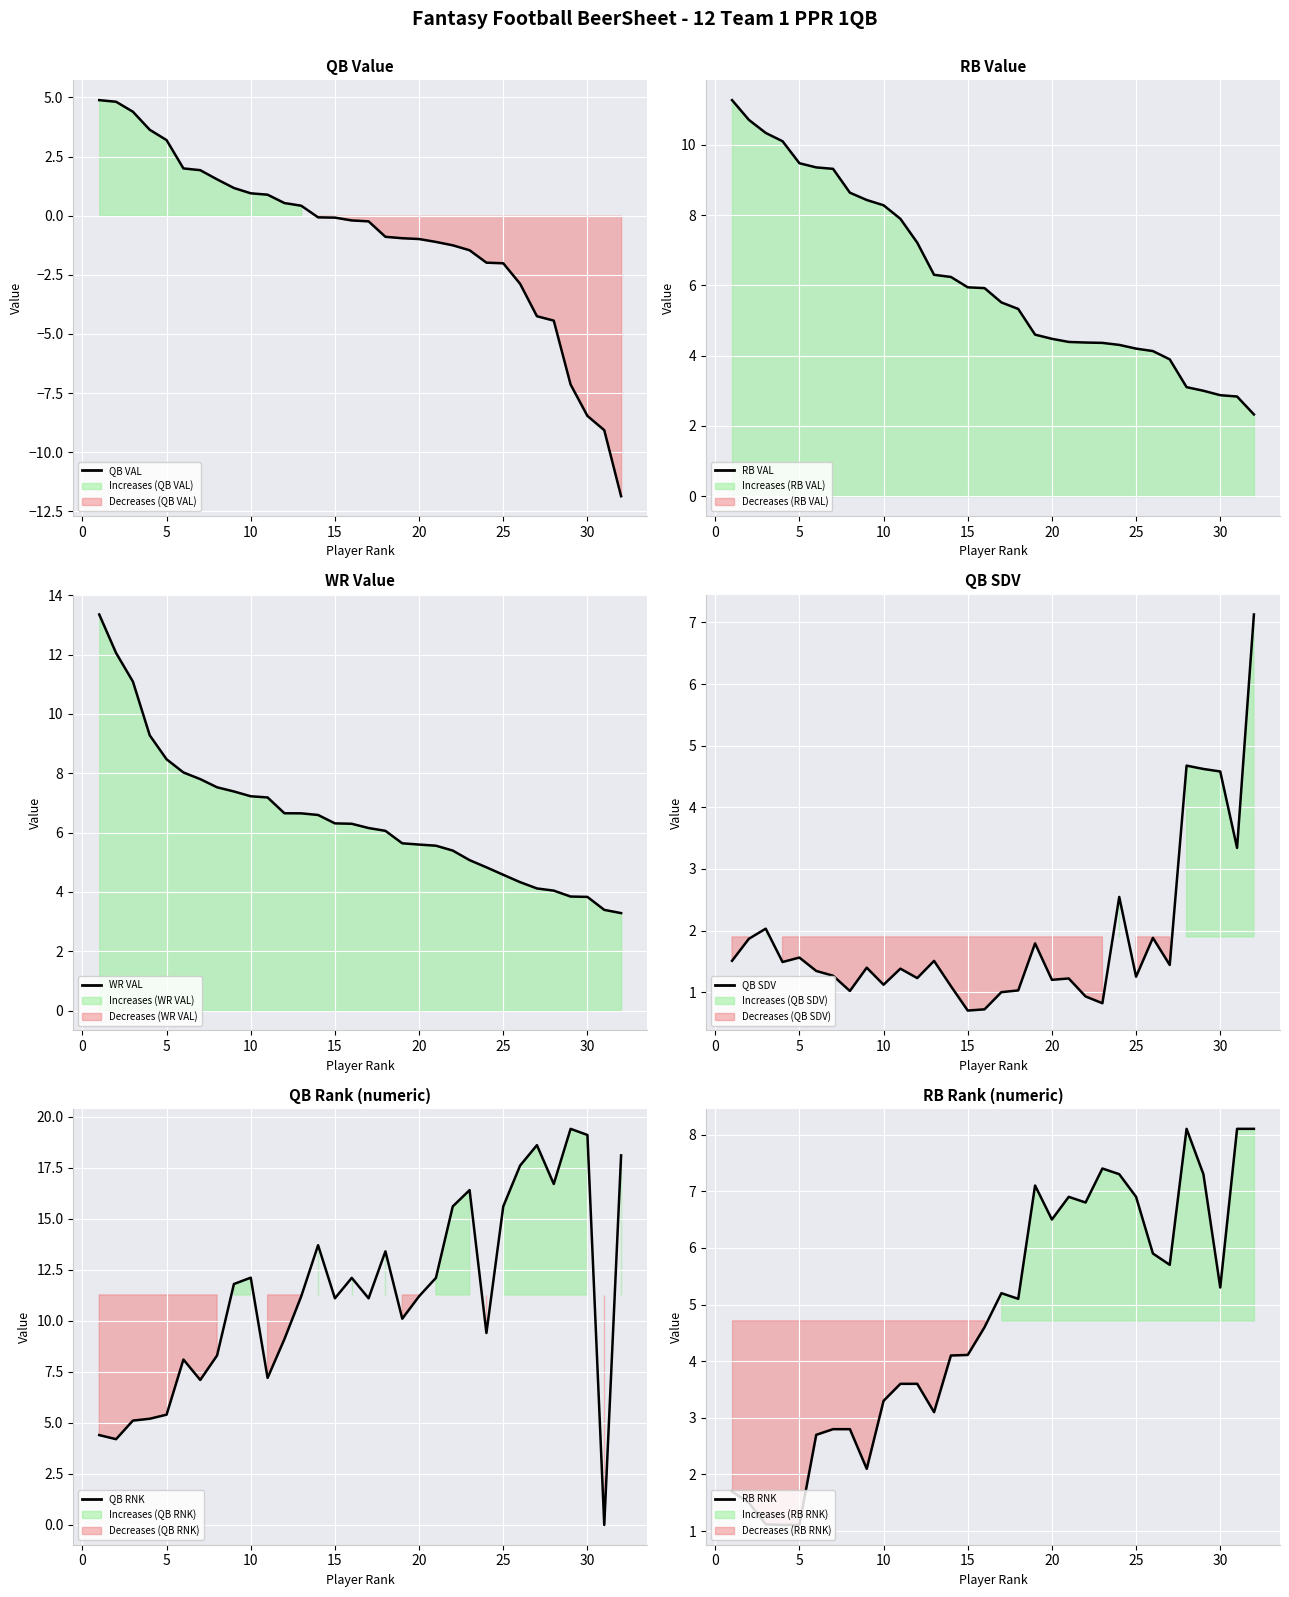

Reading right to left, what are all the values shown in this chart?

QB VAL: -11.9	-9.1	-8.5	-7.1	-4.4	-4.2	-2.9	-2.0	-2.0	-1.5	-1.3	-1.1	-1.0	-1.0	-0.9	-0.2	-0.2	-0.1	-0.1	0.4	0.5	0.9	0.9	1.2	1.5	1.9	2.0	3.2	3.6	4.4	4.8	4.9
RB VAL: 2.3	2.8	2.9	3.0	3.1	3.9	4.1	4.2	4.3	4.4	4.4	4.4	4.5	4.6	5.3	5.5	5.9	5.9	6.2	6.3	7.2	7.9	8.3	8.4	8.6	9.3	9.4	9.5	10.1	10.3	10.7	11.3
WR VAL: 3.3	3.4	3.8	3.8	4.0	4.1	4.3	4.6	4.8	5.1	5.4	5.6	5.6	5.6	6.1	6.2	6.3	6.3	6.6	6.7	6.7	7.2	7.2	7.4	7.5	7.8	8.0	8.5	9.3	11.1	12.1	13.4
QB SDV: 7.1	3.3	4.6	4.6	4.7	1.4	1.9	1.2	2.5	0.8	0.9	1.2	1.2	1.8	1.0	1.0	0.7	0.7	1.1	1.5	1.2	1.4	1.1	1.4	1.0	1.3	1.3	1.6	1.5	2.0	1.9	1.5
QB RNK: 18.1	0.0	19.1	19.4	16.7	18.6	17.6	15.6	9.4	16.4	15.6	12.1	11.2	10.1	13.4	11.1	12.1	11.1	13.7	11.2	9.1	7.2	12.1	11.8	8.3	7.1	8.1	5.4	5.2	5.1	4.2	4.4
RB RNK: 8.1	8.1	5.3	7.3	8.1	5.7	5.9	6.9	7.3	7.4	6.8	6.9	6.5	7.1	5.1	5.2	4.6	4.1	4.1	3.1	3.6	3.6	3.3	2.1	2.8	2.8	2.7	1.1	1.1	1.1	1.5	1.7